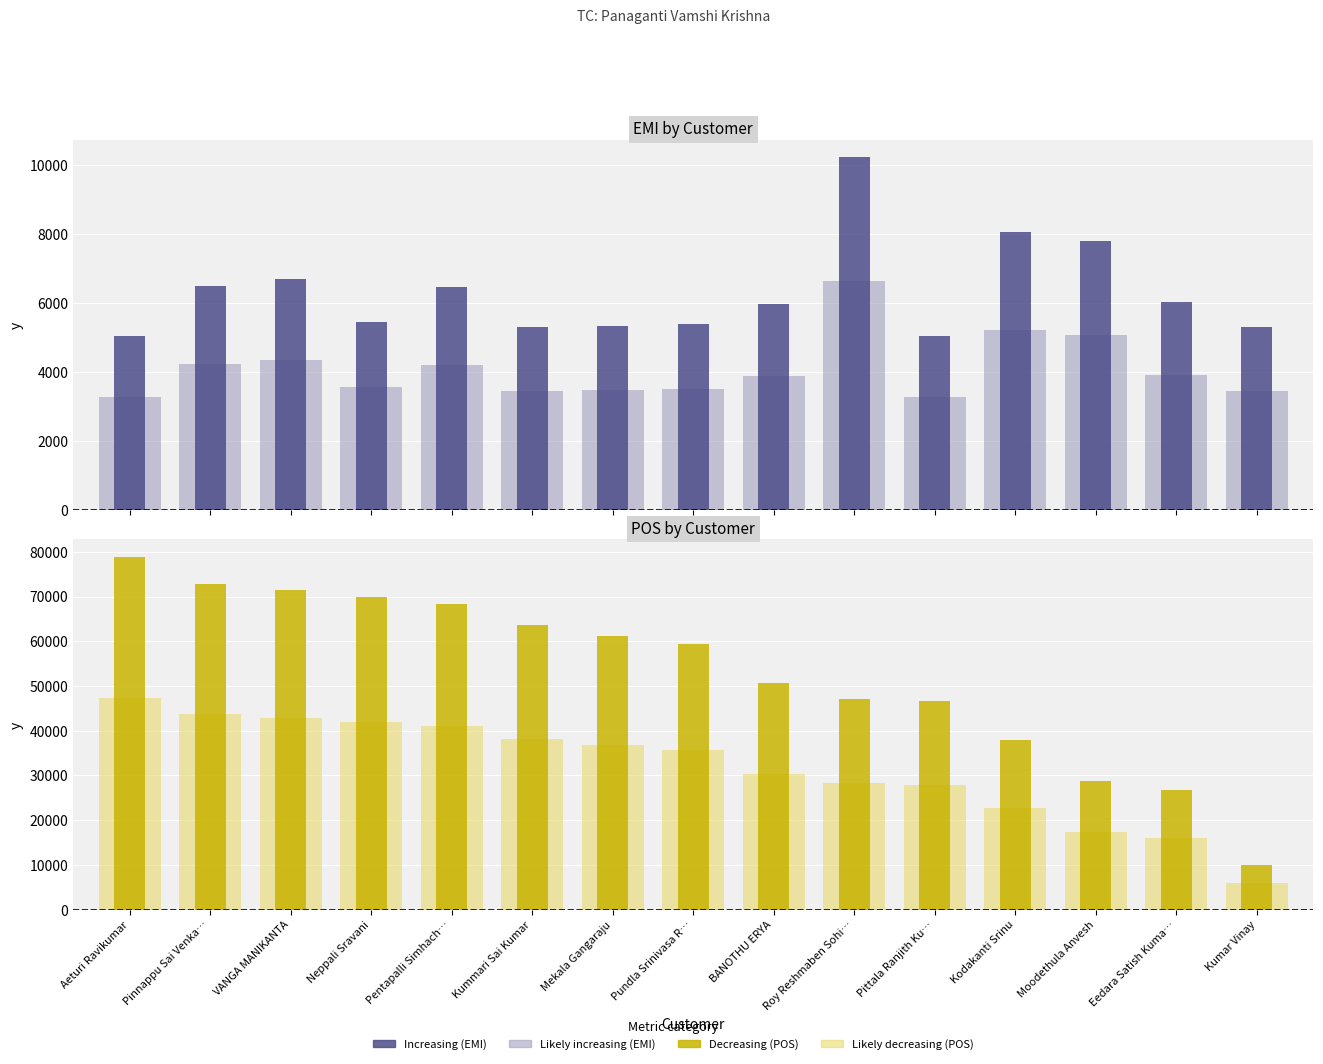

Count the number of categories in the chart.

15